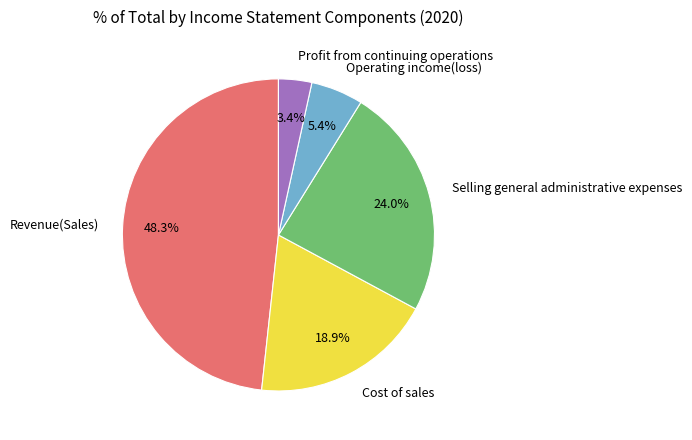

Between Revenue(Sales) and Operating income(loss), which is larger?

Revenue(Sales)